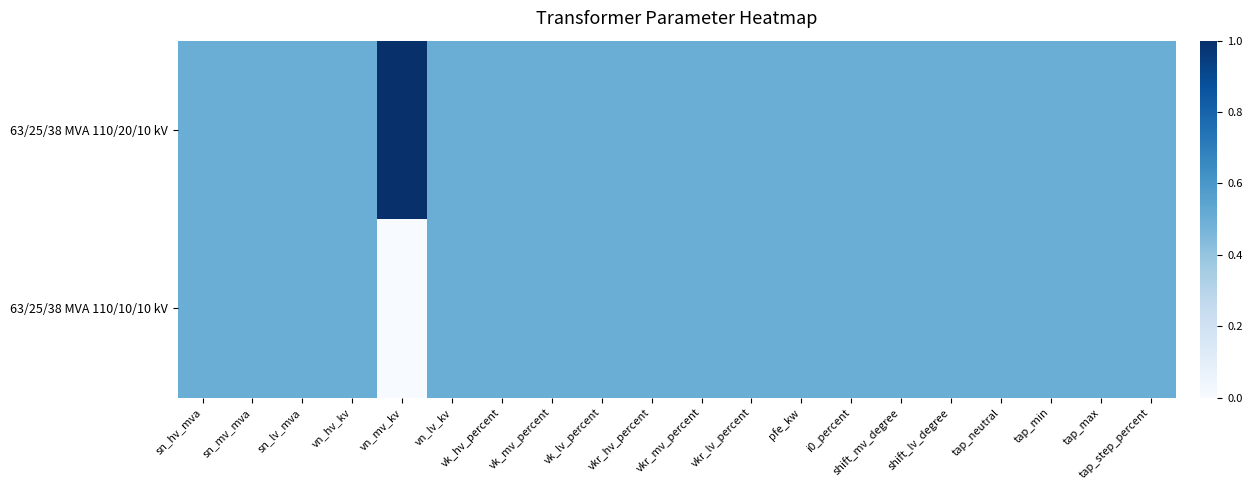

Which series has the largest total across all categories?

63/25/38 MVA 110/20/10 kV